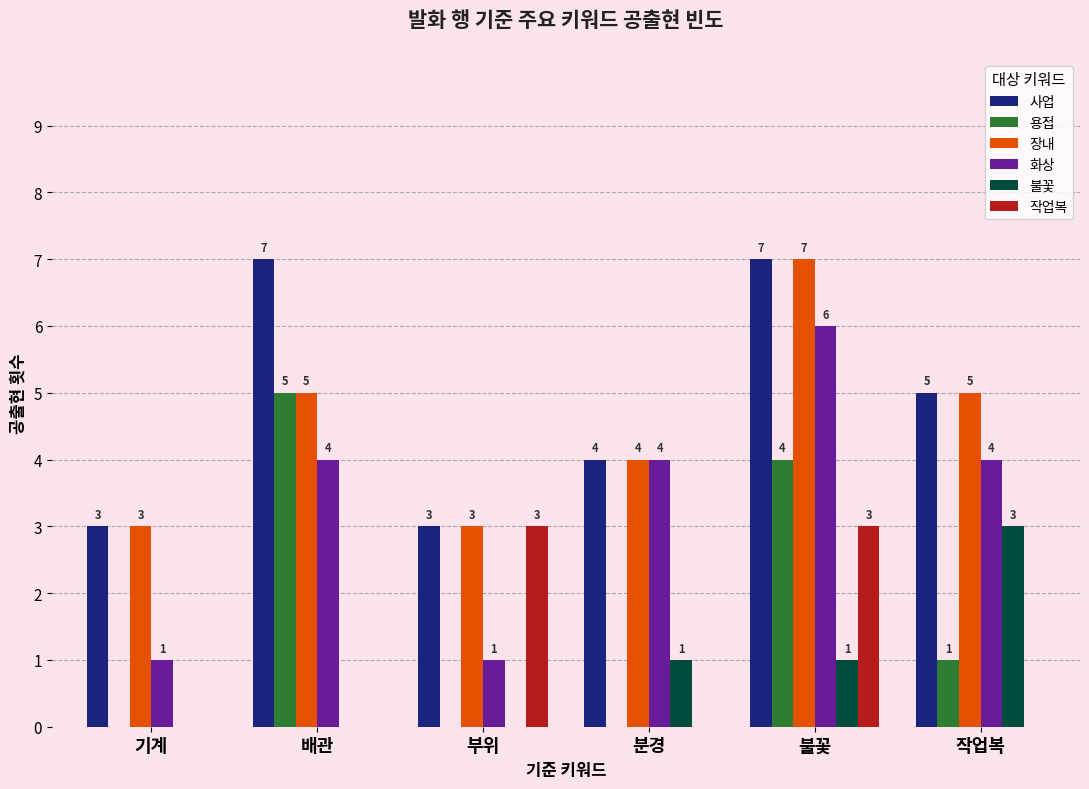

At which label does 불꽃 reach its peak?

작업복